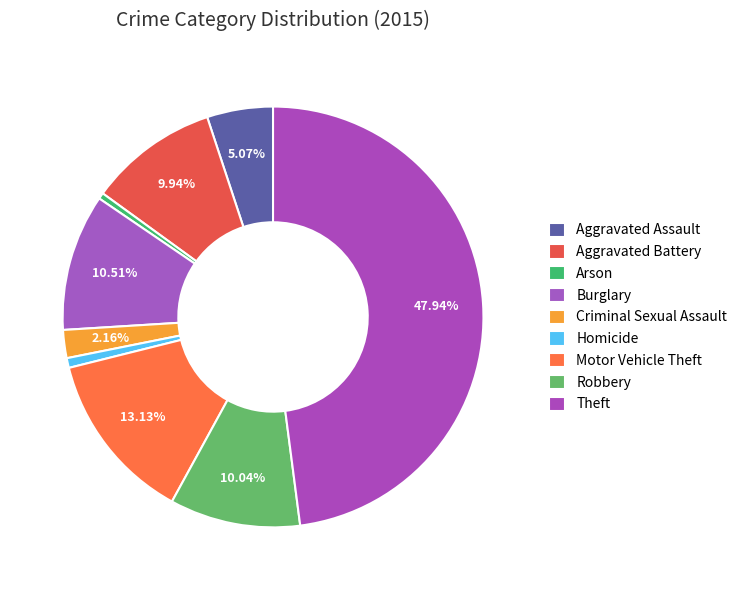

Count the number of slices in the pie.

9